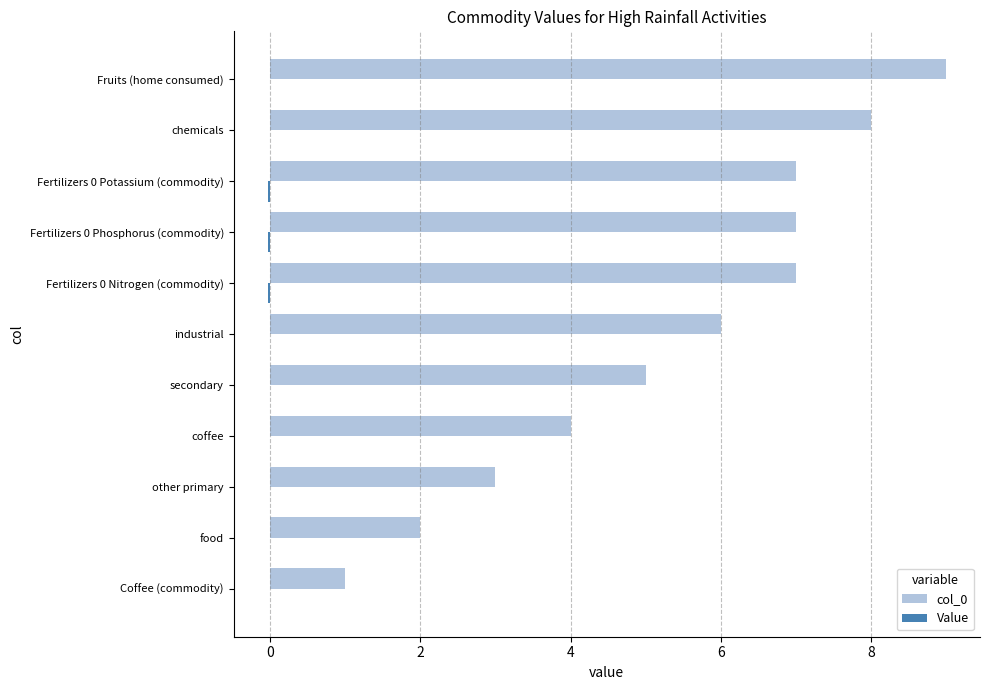

True or false: col_0 has a value of 6.0 at industrial.

True